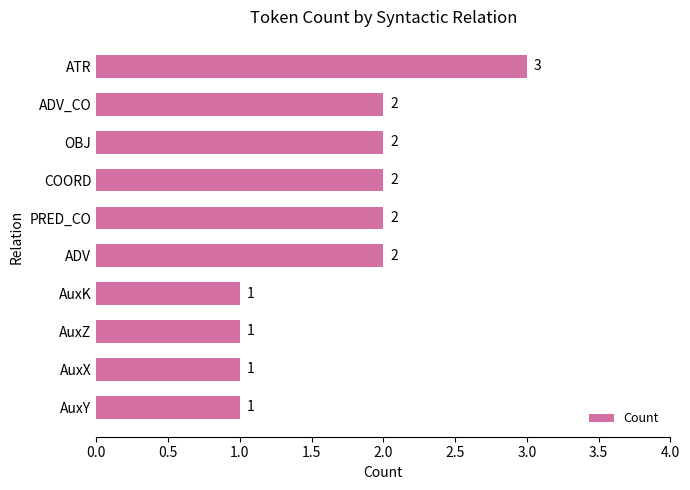

How many values are between 1 and 2?

9